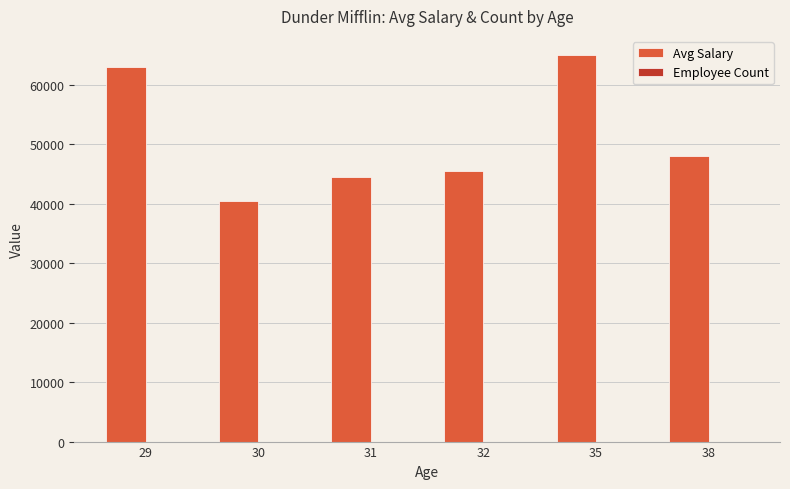

Which series has the largest total across all categories?

Avg Salary